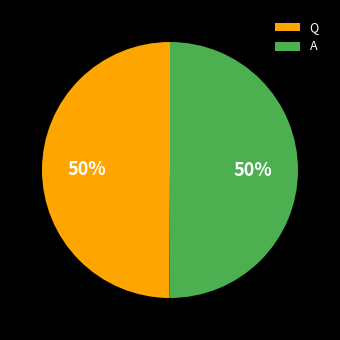

True or false: Q accounts for 39% of the total.

False